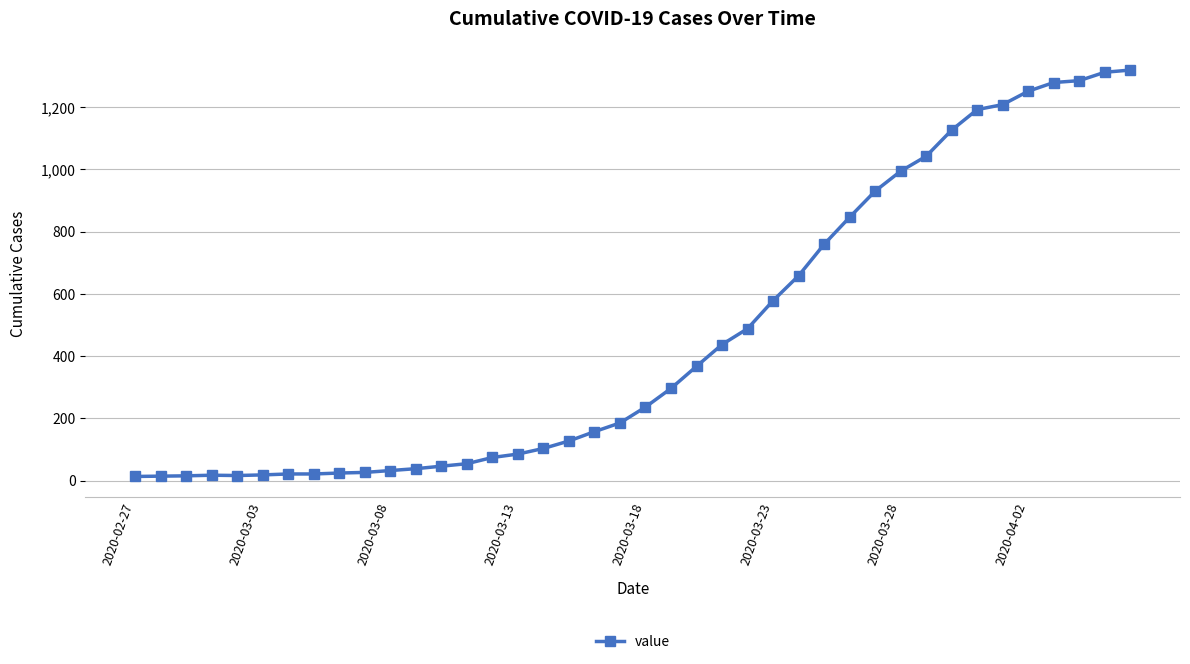

Is this an area chart (filled region under the line)?

No